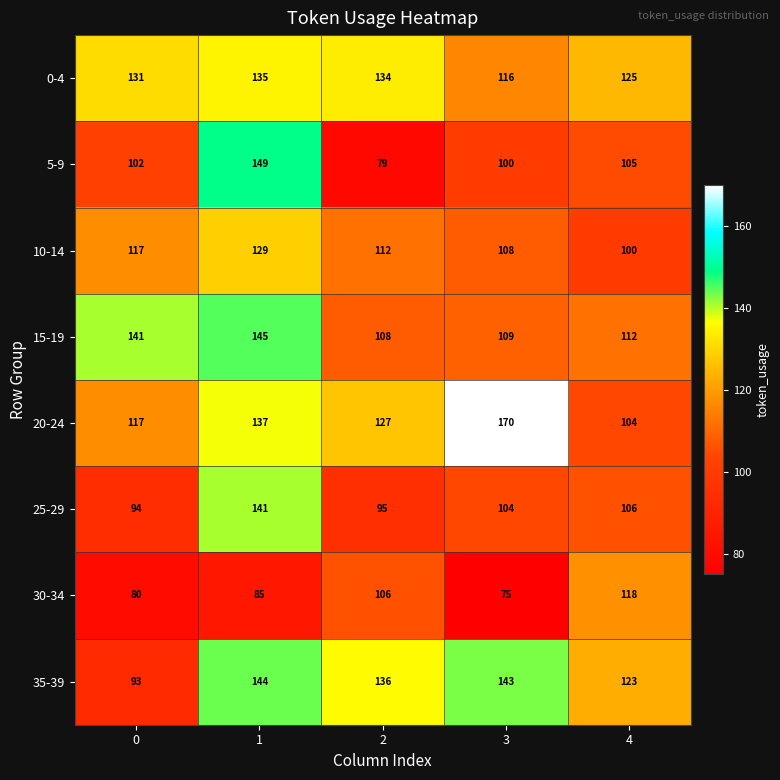

The 0-4 series shows 135 at 1. True or false?

True